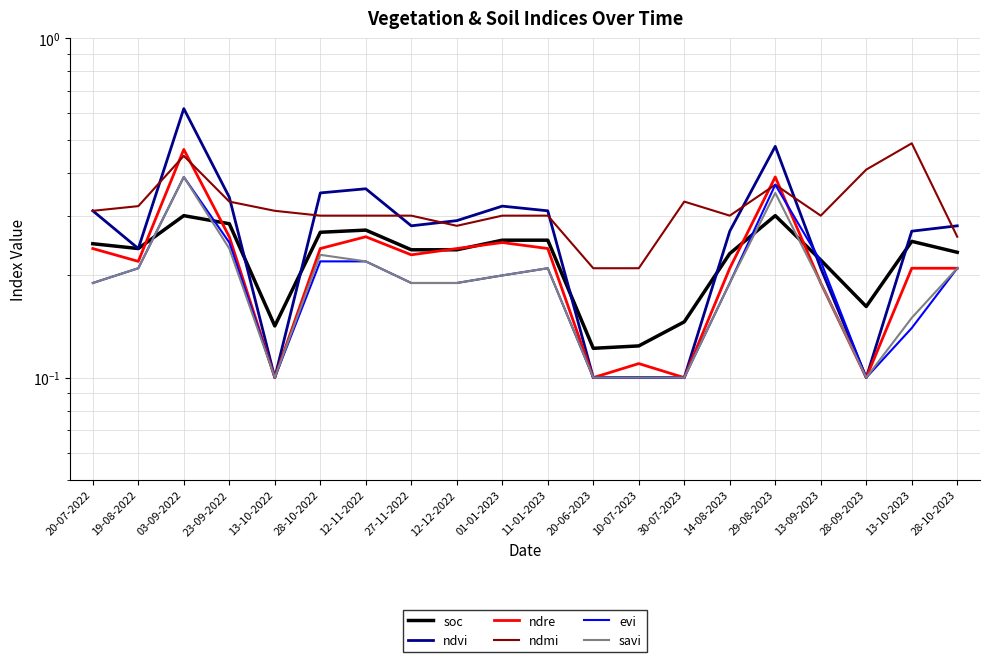

At which category is the sum across all series the highest?

03-09-2022